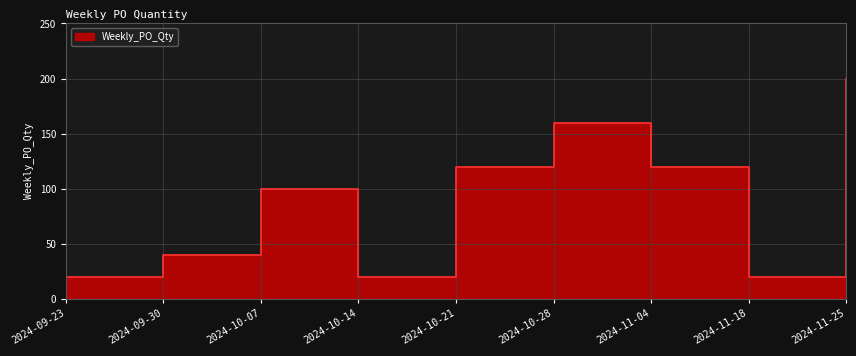

Where is the first local maximum?

2024-10-07